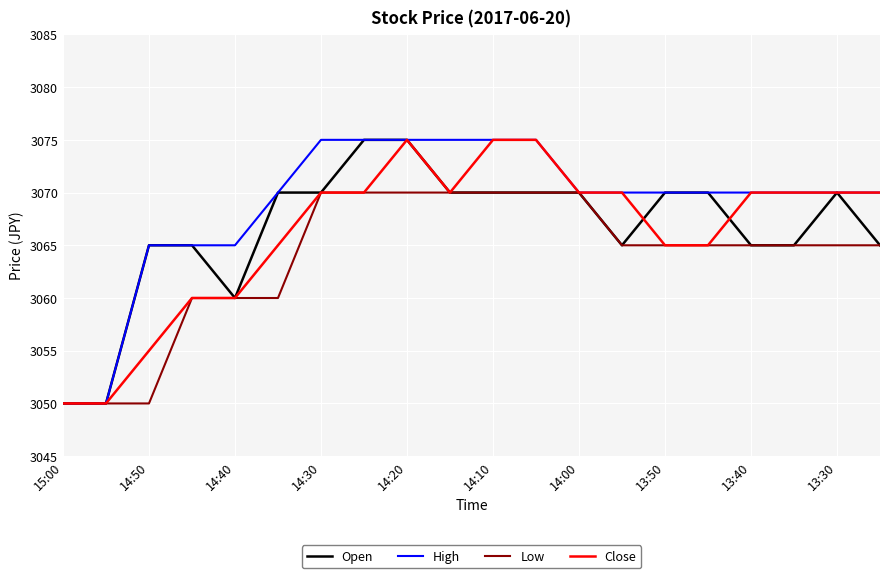

What is the maximum value for Low?

3070